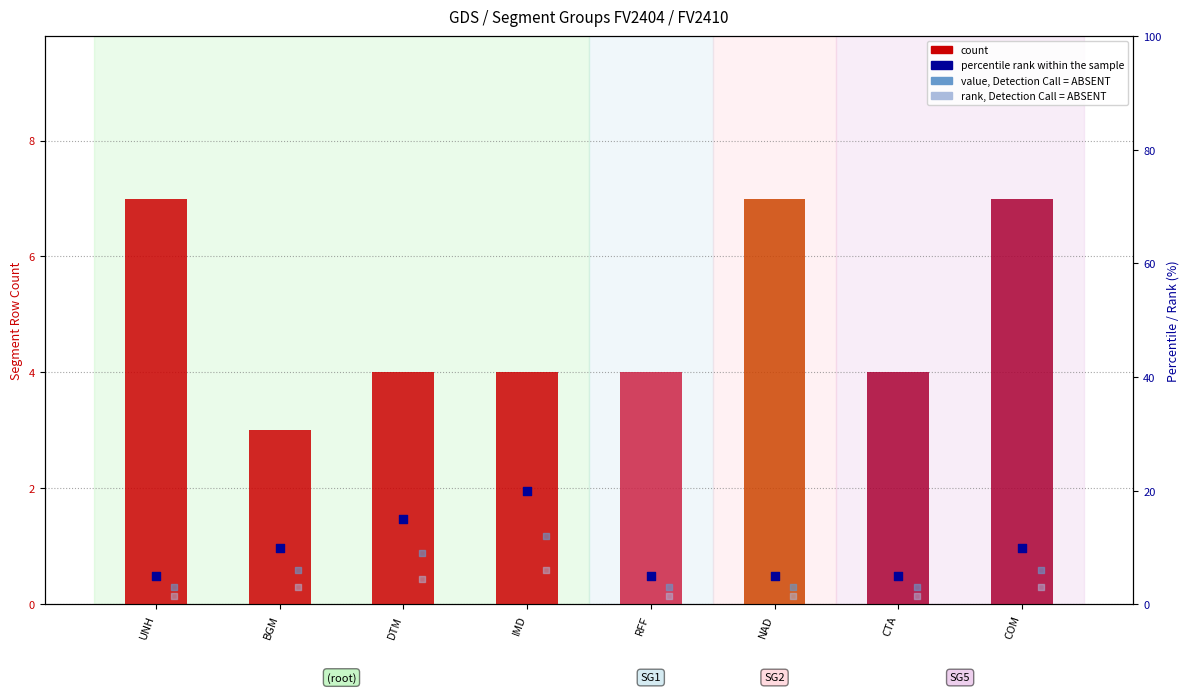

Is the value of rank, Detection Call = ABSENT at COM greater than the value of value, Detection Call = ABSENT at NAD?

No